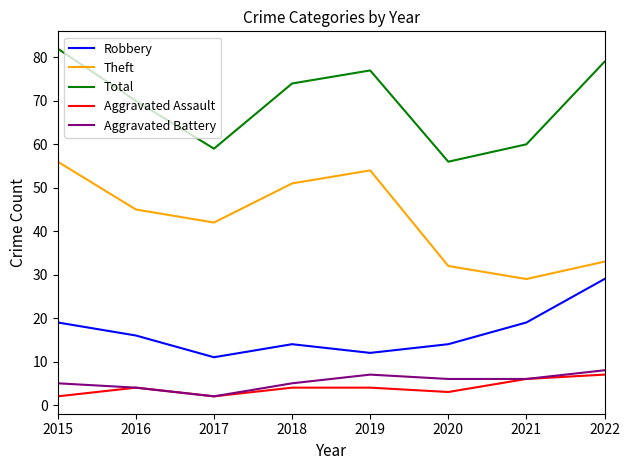

Reading left to right, transcribe all the data shown in this chart.

Robbery: 2015=19	2016=16	2017=11	2018=14	2019=12	2020=14	2021=19	2022=29
Theft: 2015=56	2016=45	2017=42	2018=51	2019=54	2020=32	2021=29	2022=33
Total: 2015=82	2016=70	2017=59	2018=74	2019=77	2020=56	2021=60	2022=79
Aggravated Assault: 2015=2	2016=4	2017=2	2018=4	2019=4	2020=3	2021=6	2022=7
Aggravated Battery: 2015=5	2016=4	2017=2	2018=5	2019=7	2020=6	2021=6	2022=8